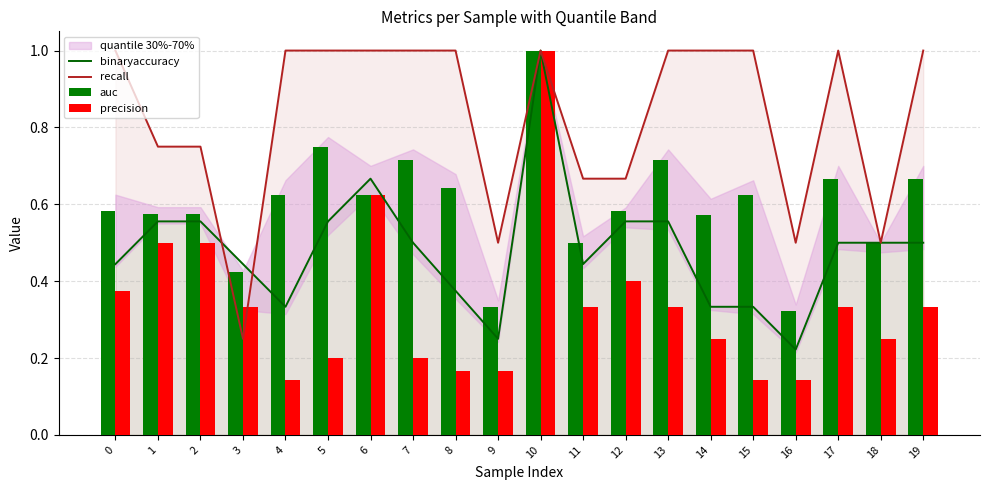

What is the total value across all series at 4?

2.1